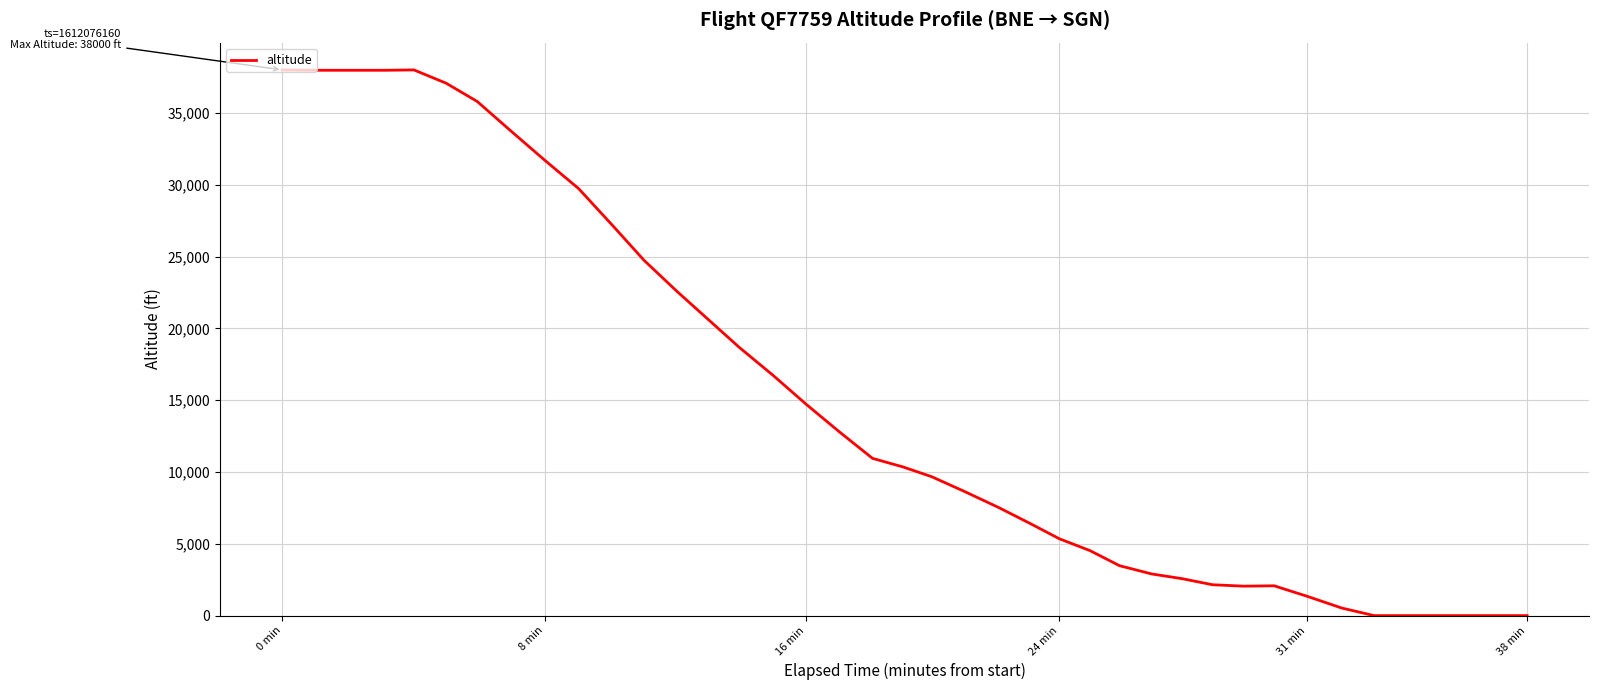

What is the greatest value displayed?

38000